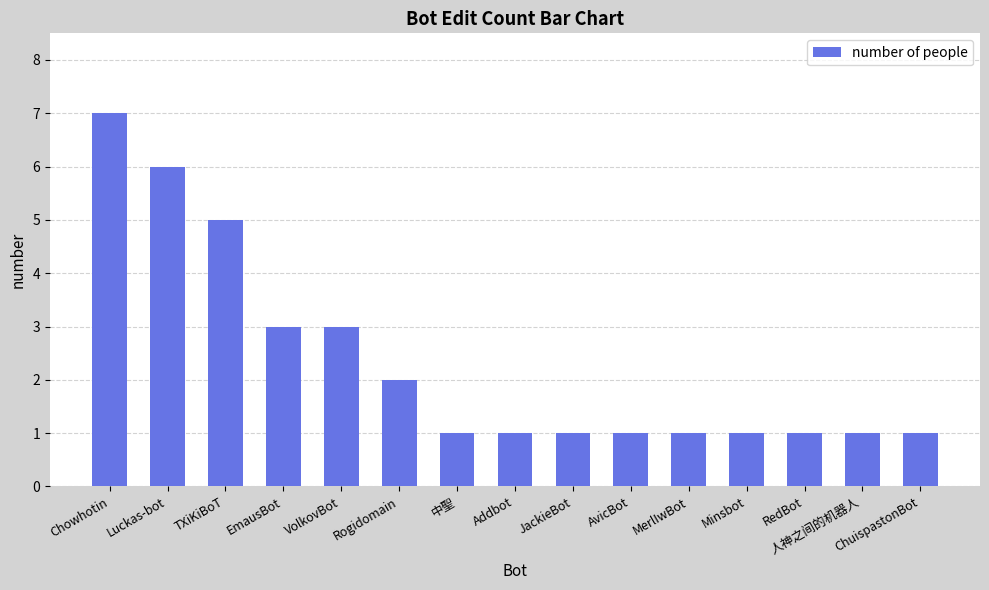

What is the label of the 9th bar from the right?

中聖